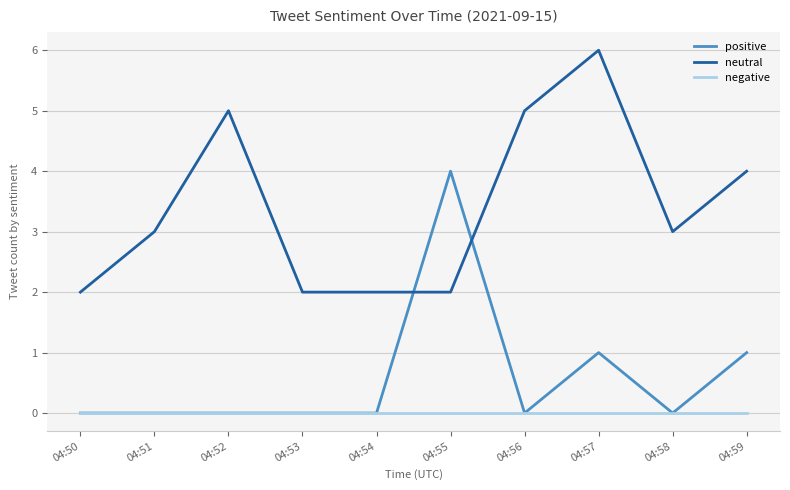

True or false: neutral has a value of 3 at 04:58.

True